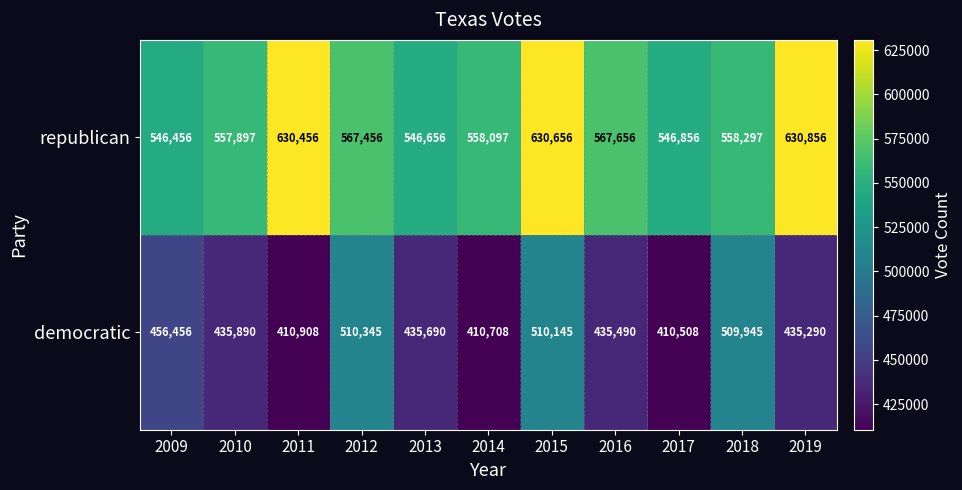

Which category has the lowest value in the republican series?

2009